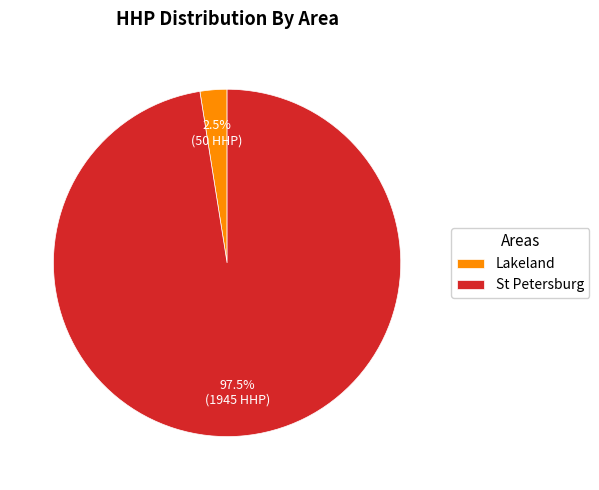

What is the majority slice?

St Petersburg